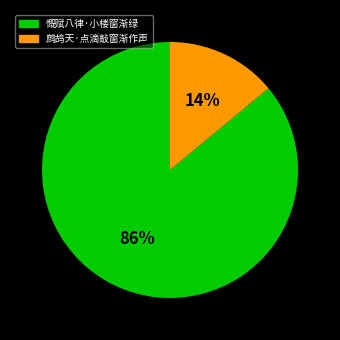

Does any single category account for the majority?

Yes